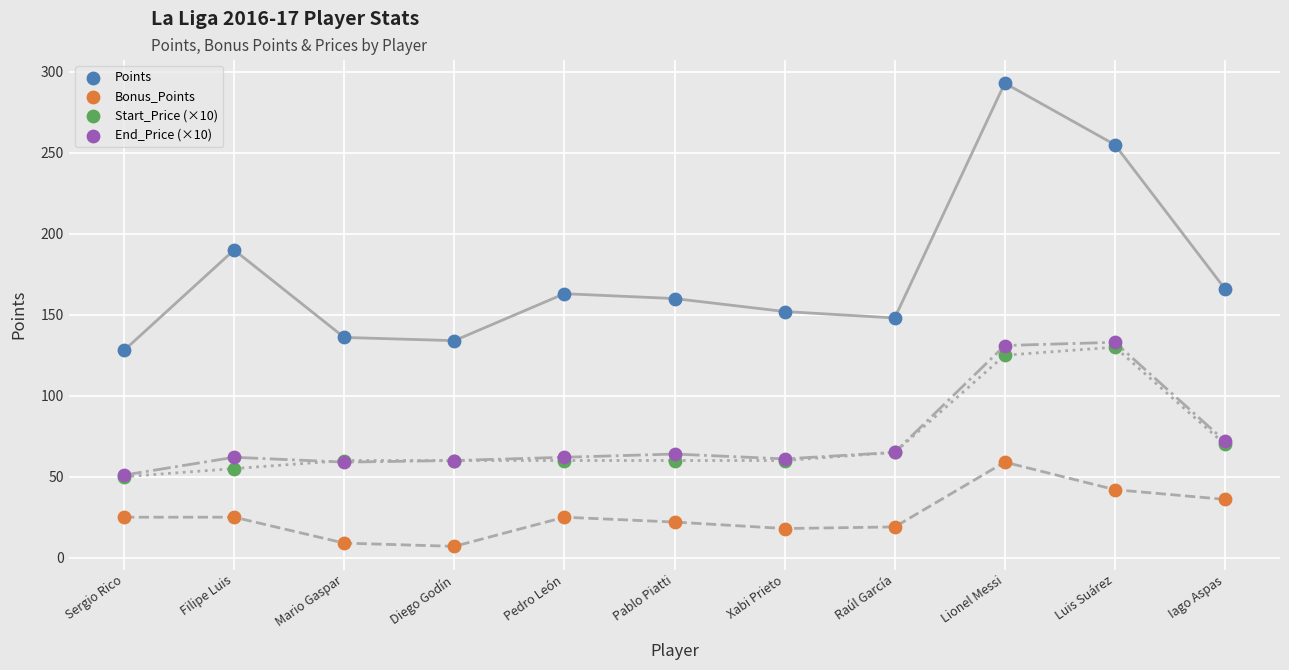

In the Points series, what Y value is closest to 210?

190